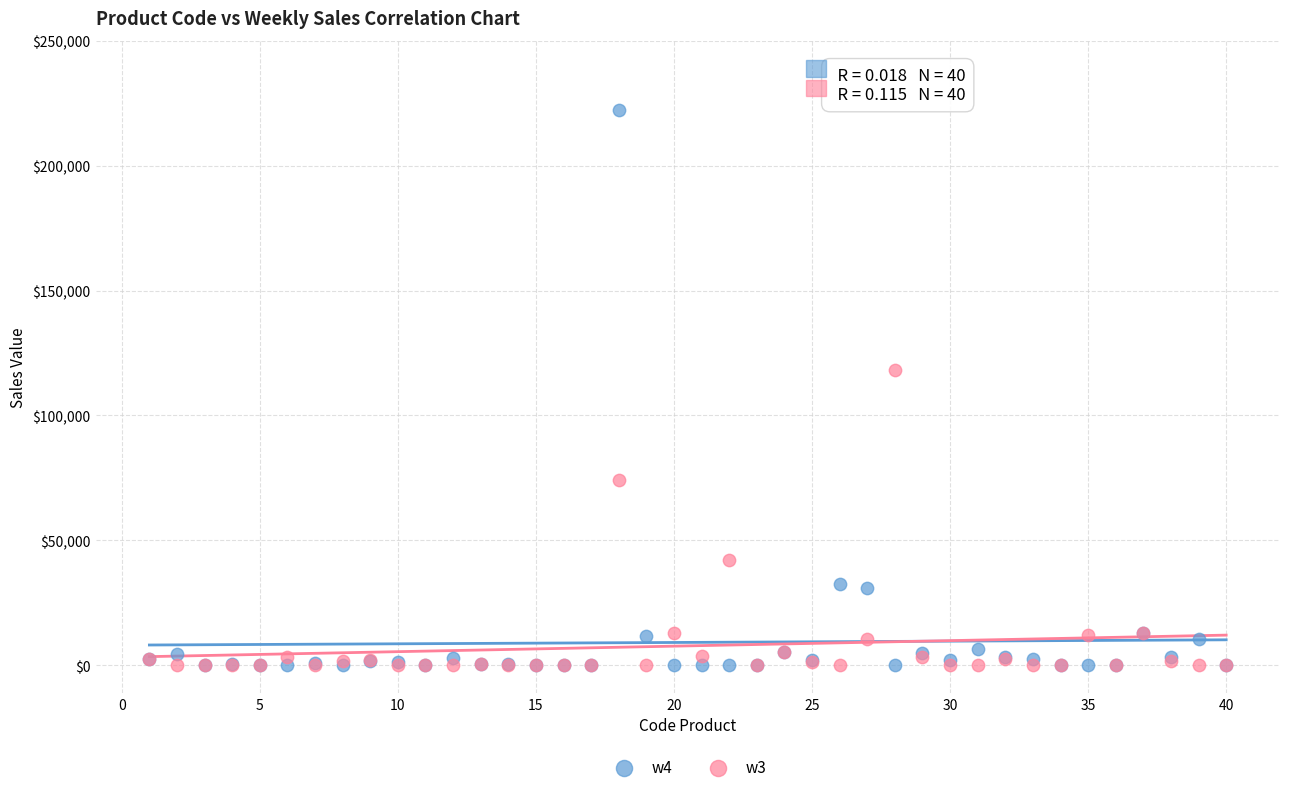

Across all series, what Y value is closest to 111075?

118200.0